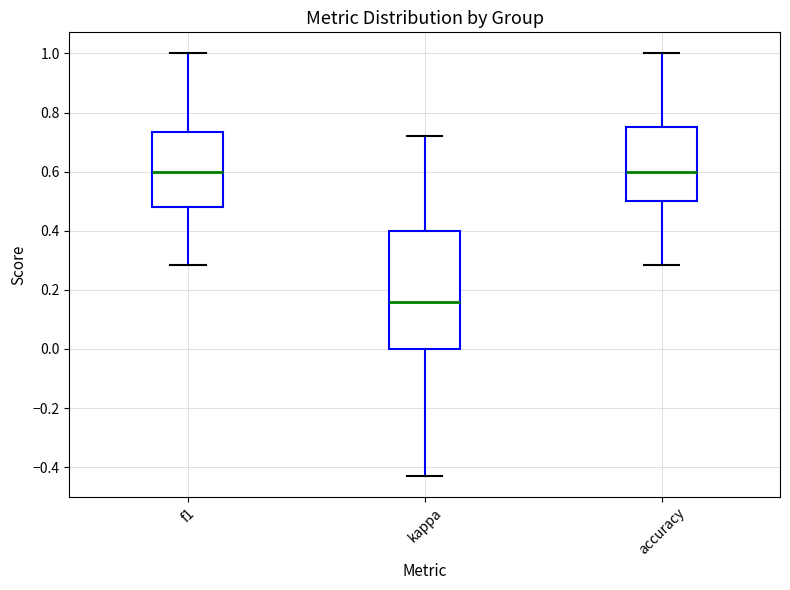

Which box is the tallest, from its lower edge to its upper edge?

kappa